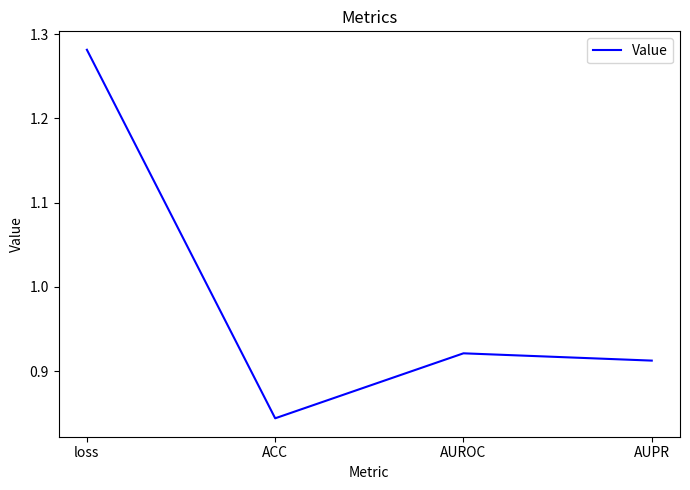

How many interior local valleys (lower than both neighbors) does the data have?

1